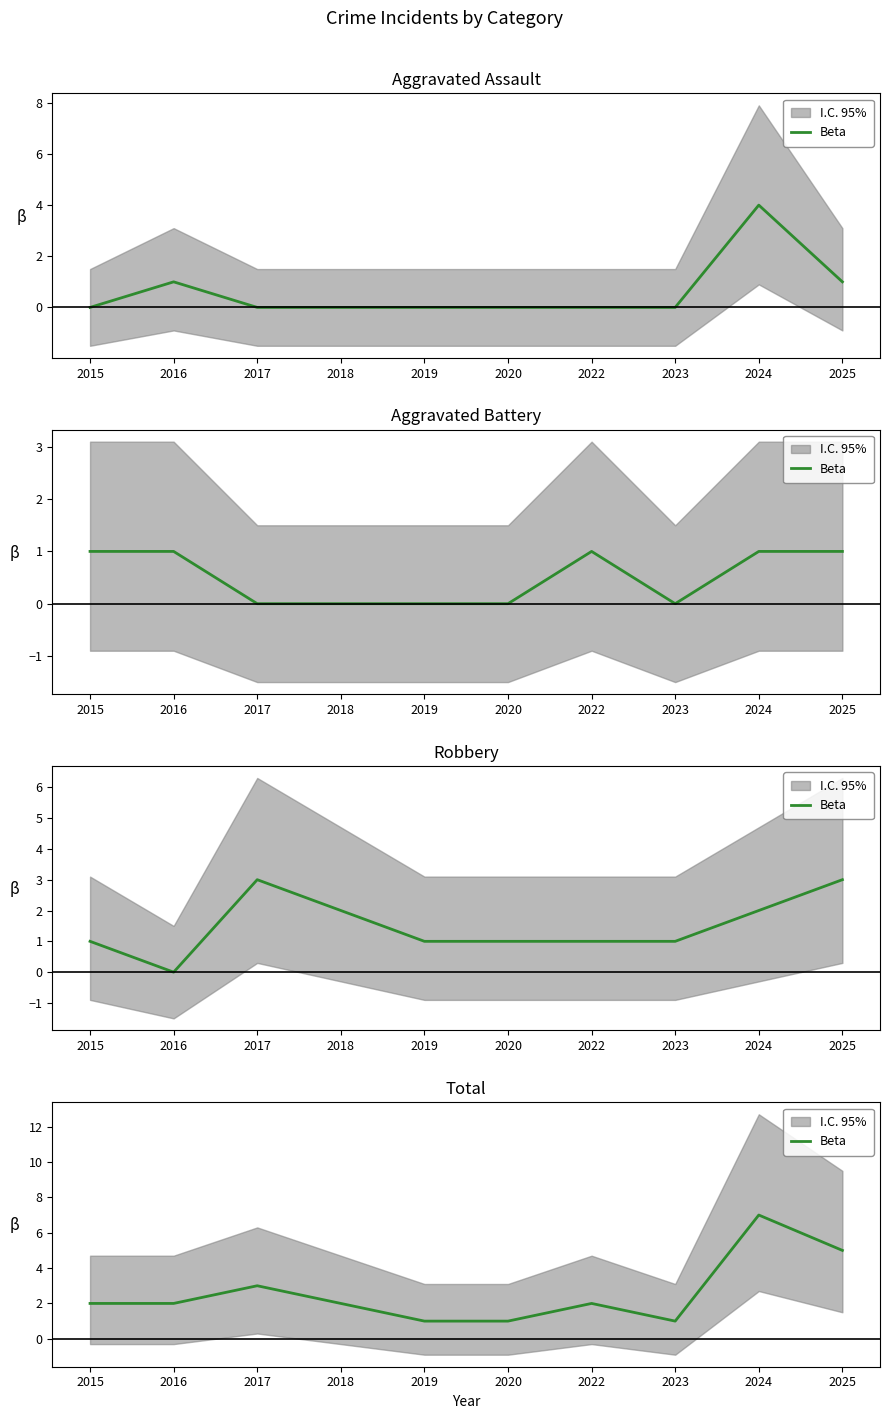

Which category has the lowest value across all series?

2019